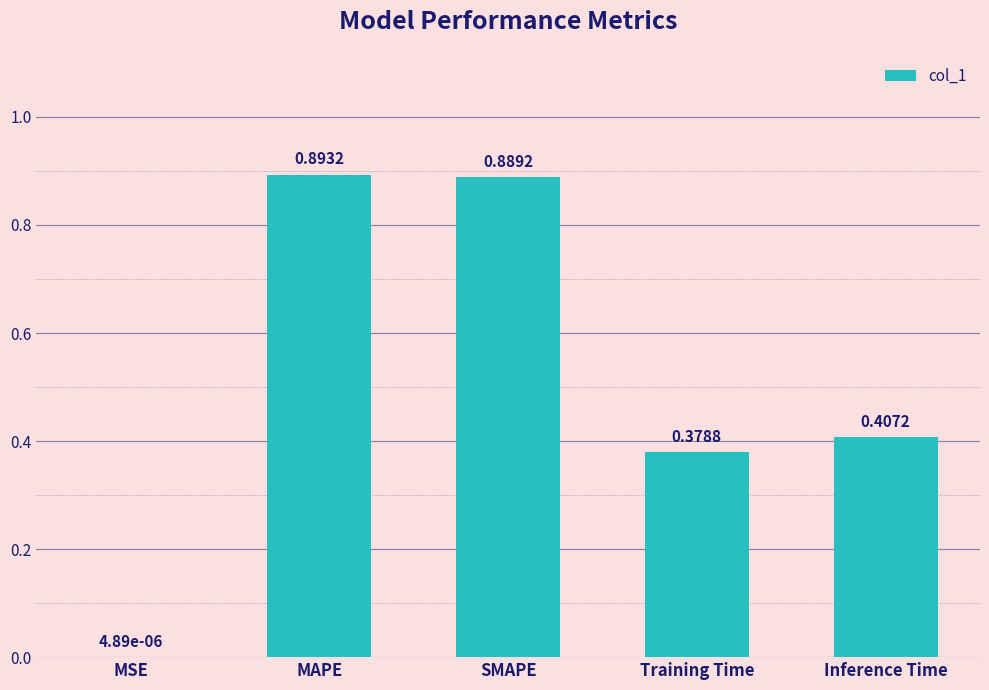

Does the chart contain stacked bars?

No